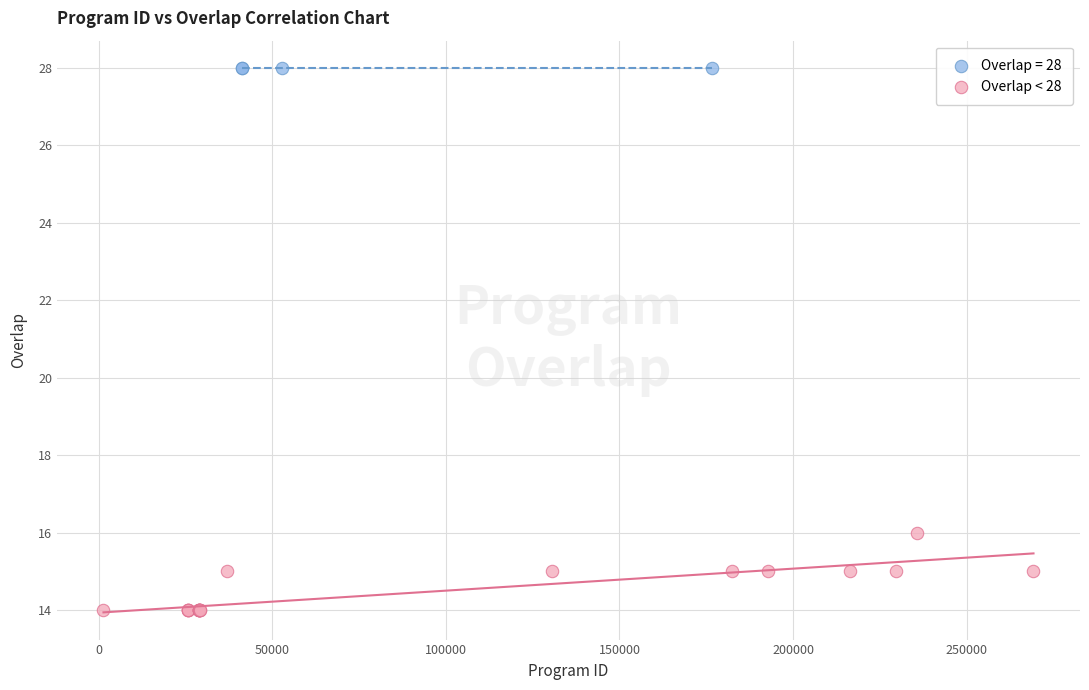

Which series reaches the maximum Y coordinate?

Overlap = 28